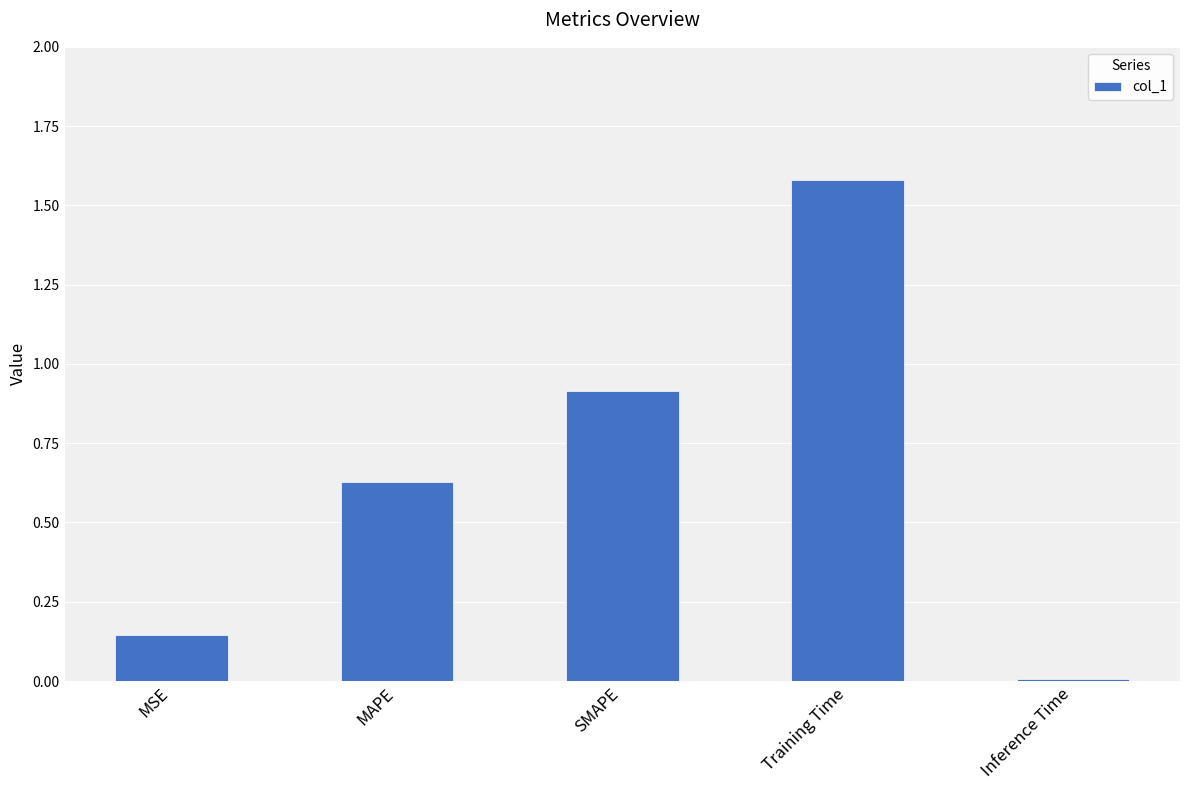

Which has a higher value, Training Time or SMAPE?

Training Time